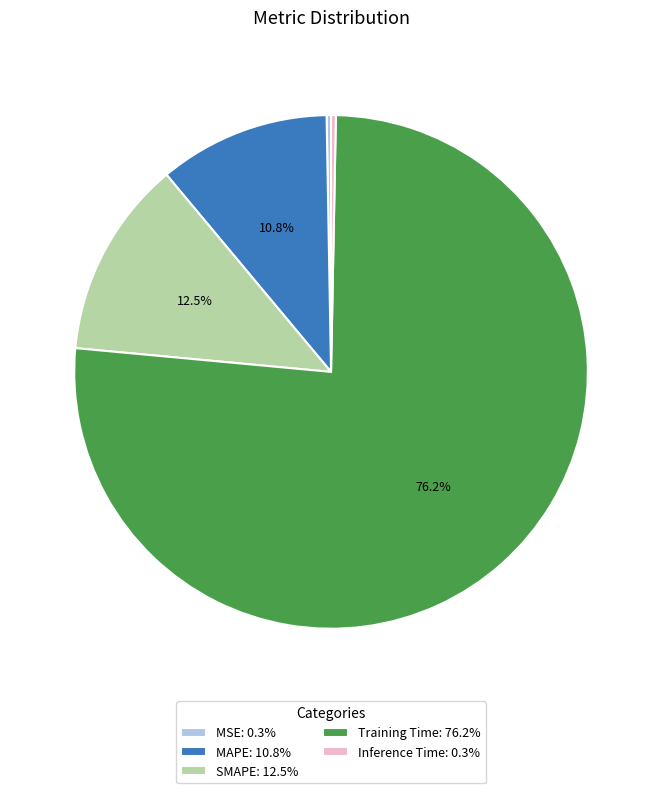

How much of the chart is everything except MAPE: 10.8%?

89.2%